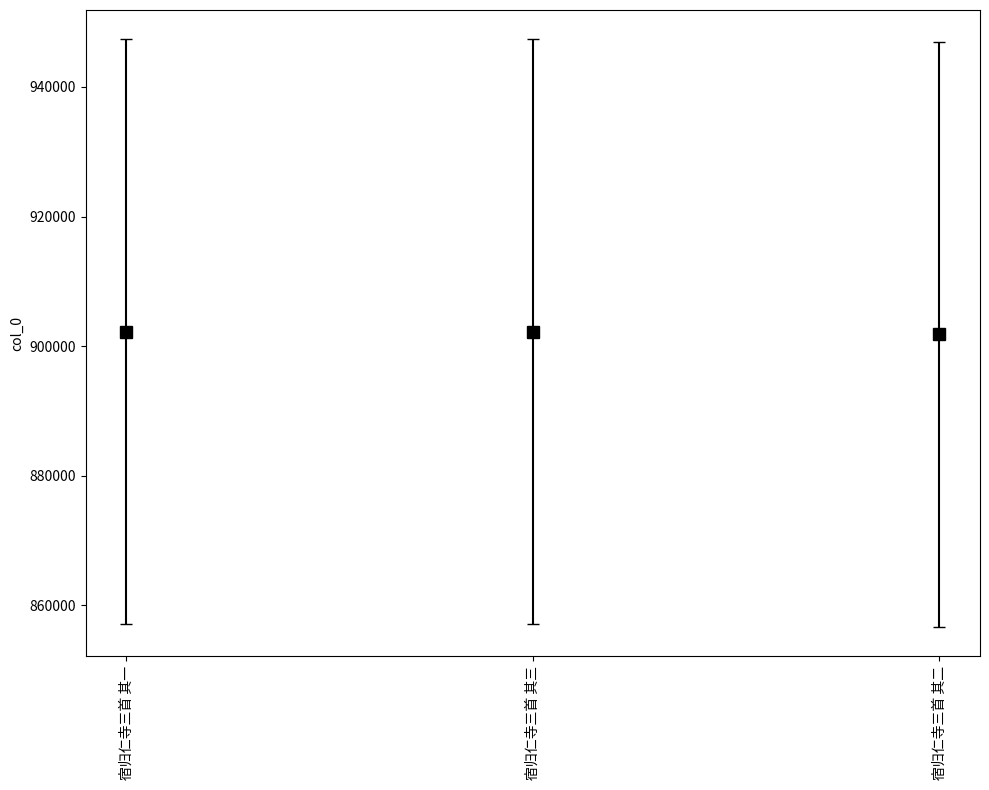

The chart shows a value of 902214 at 宿归仁寺三首 其三. True or false?

True